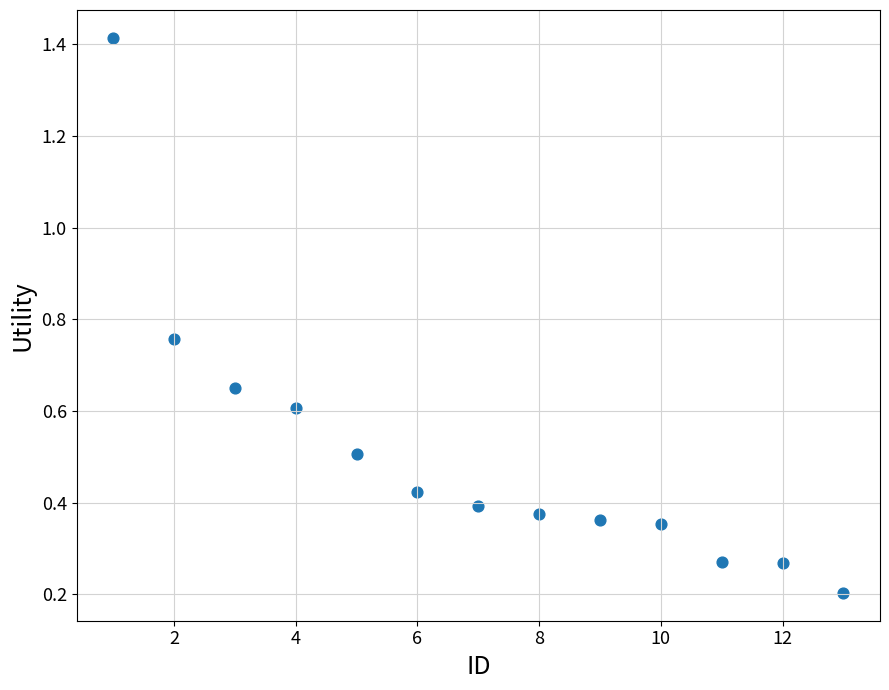

What is the range of Y values (max minus min)?

1.2